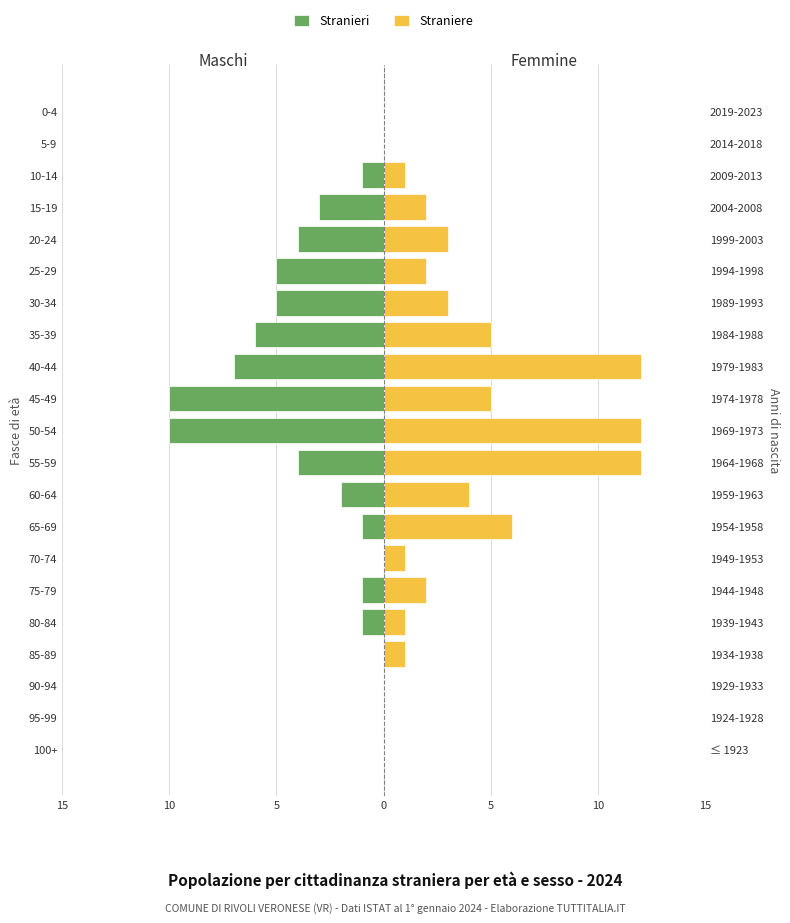

The value of Stranieri at 80-84 is -1. True or false?

True